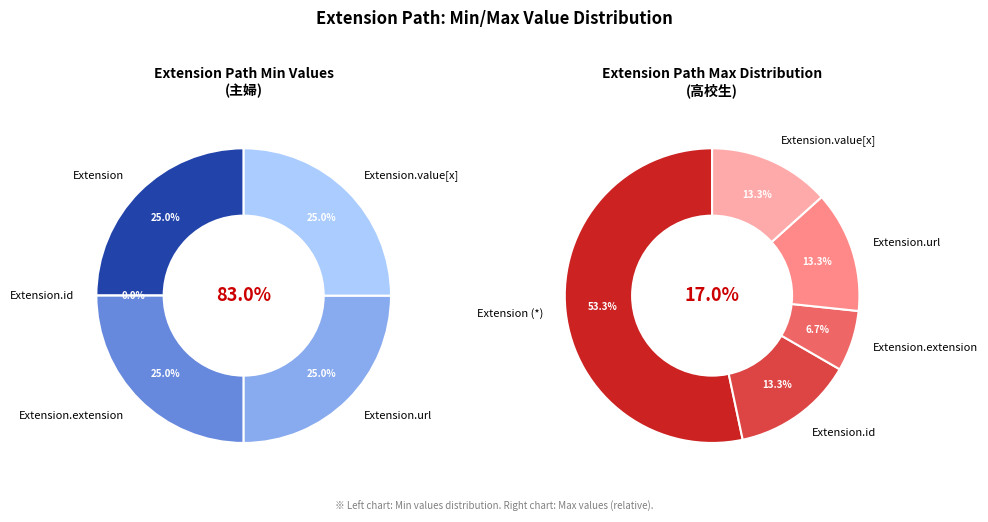

To the nearest percent, what is the difference between the Extension.value[x] and Extension.id slice percentages?

25%